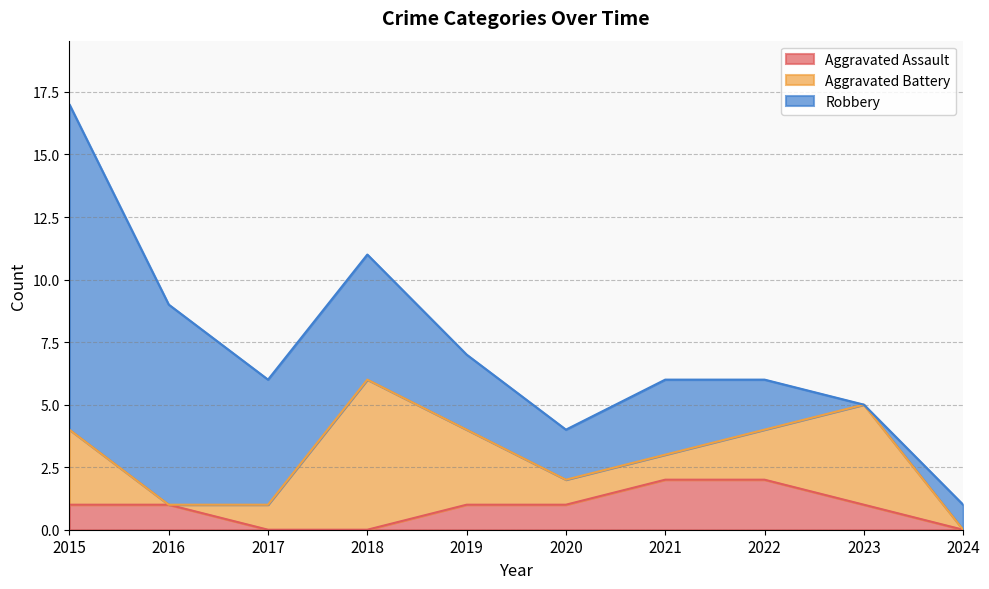

Between which two adjacent categories do Robbery and Aggravated Battery first intersect?

2017 and 2018